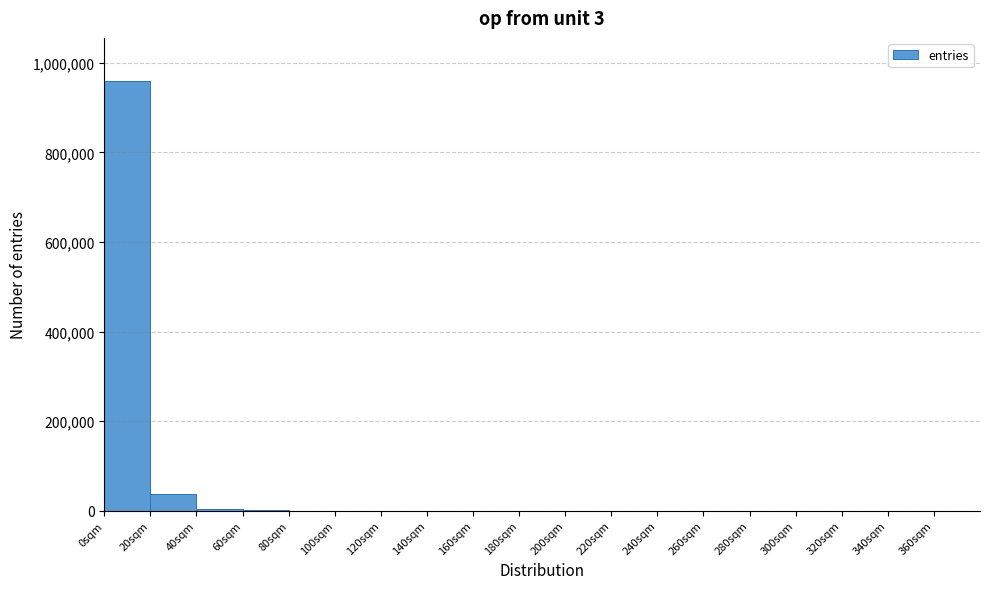

Reading left to right, transcribe this chart: for each bar, give the range it covers on the x-axis and its height. The values are not printed on the chart, so give them approximately, as read against the axis.

0 to 20: 960000
20 to 40: 40000
40 to 60: under 20000
60 to 80: under 20000
80 to 100: under 20000
100 to 120: under 20000
120 to 140: under 20000
140 to 160: under 20000
160 to 180: under 20000
180 to 200: under 20000
200 to 220: under 20000
220 to 240: 0
240 to 260: under 20000
260 to 280: 0
280 to 300: 0
300 to 320: 0
320 to 340: 0
340 to 360: 0
360 to 380: under 20000